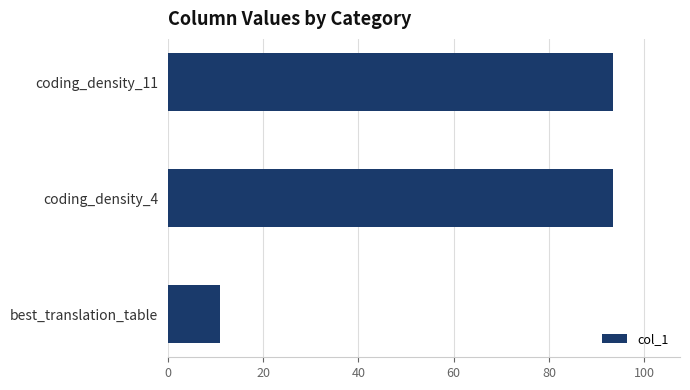

Which label corresponds to the smallest value in the chart?

best_translation_table